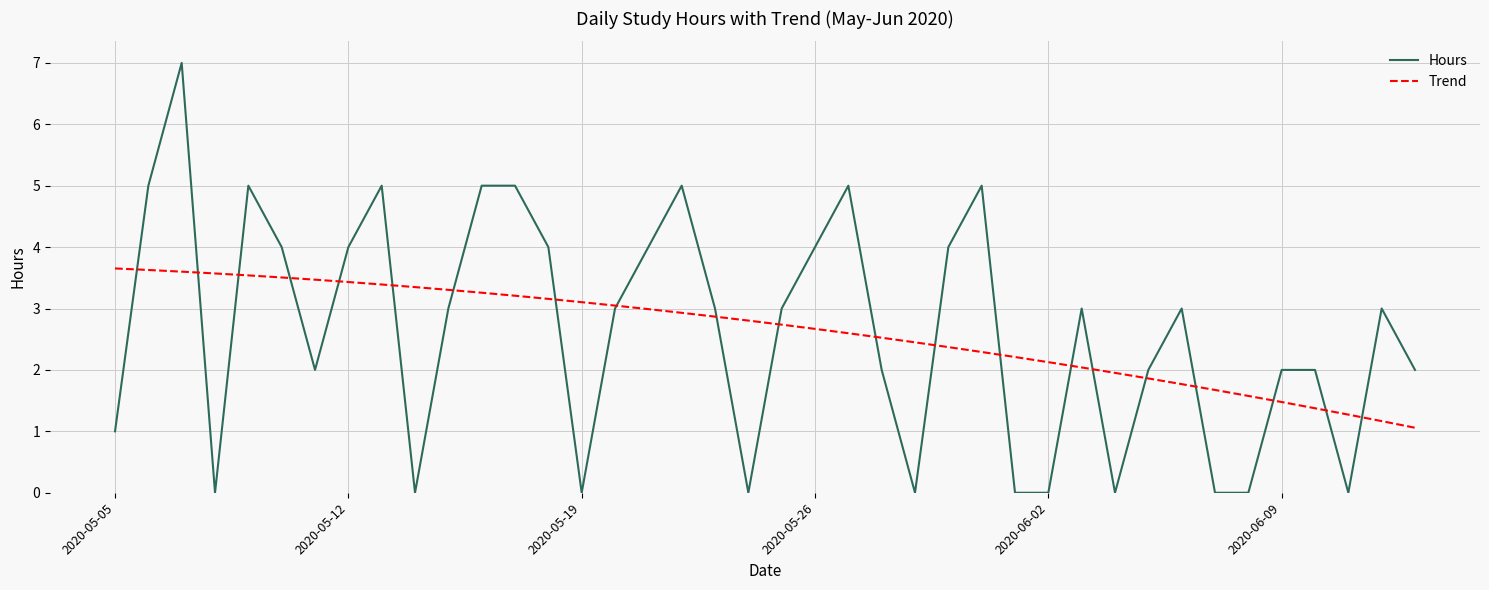

Rank the series by their maximum value, from lowest to highest.

Trend, Hours